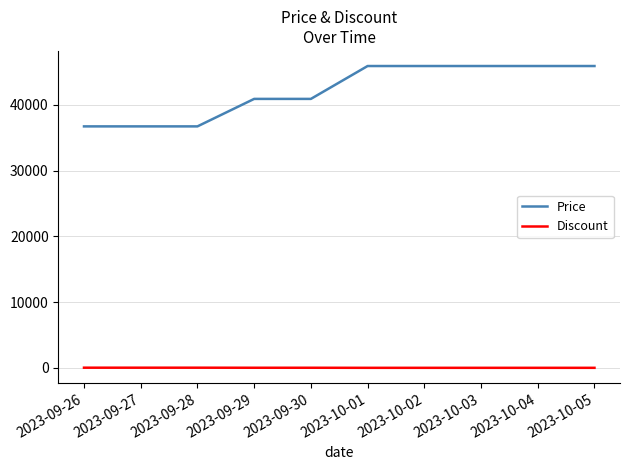

Is the value of Discount at 2023-09-28 greater than the value of Price at 2023-09-28?

No